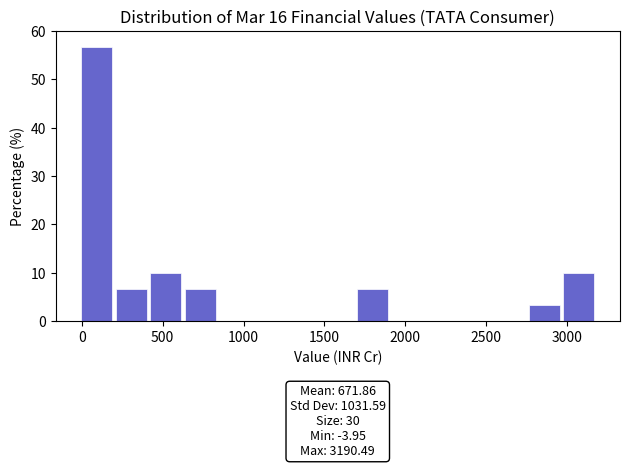

Which range on the x-axis has the tallest bar?

0 to 200